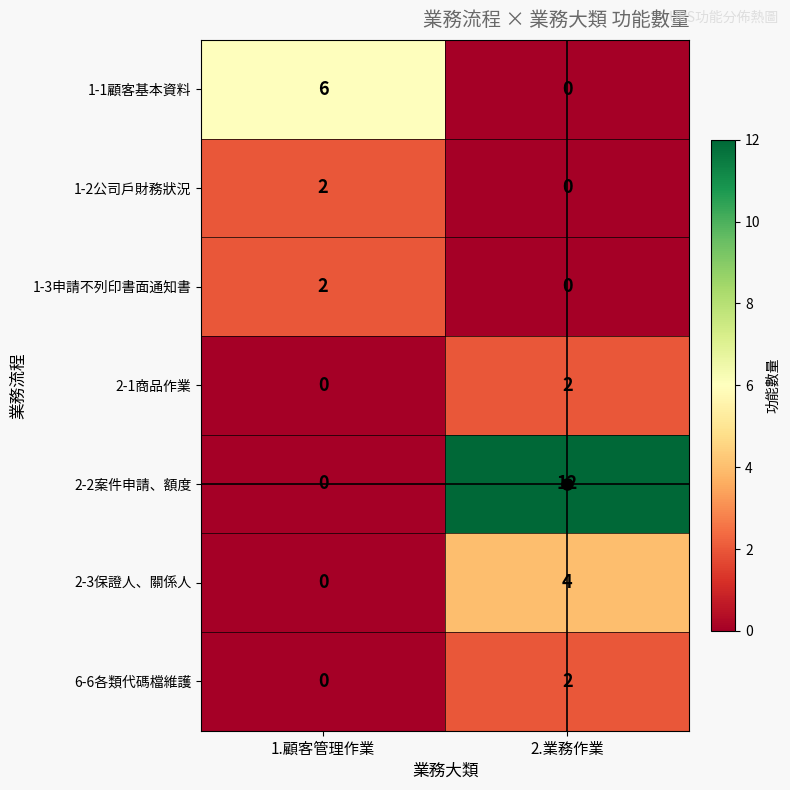

What is the difference between the maximum and minimum values in the 2-3保證人、關係人 series?

4